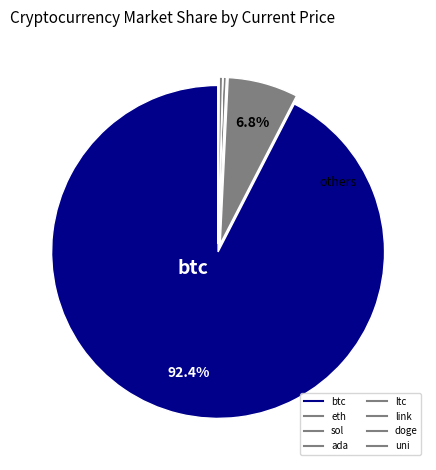

To the nearest percent, what portion does eth represent?

7%